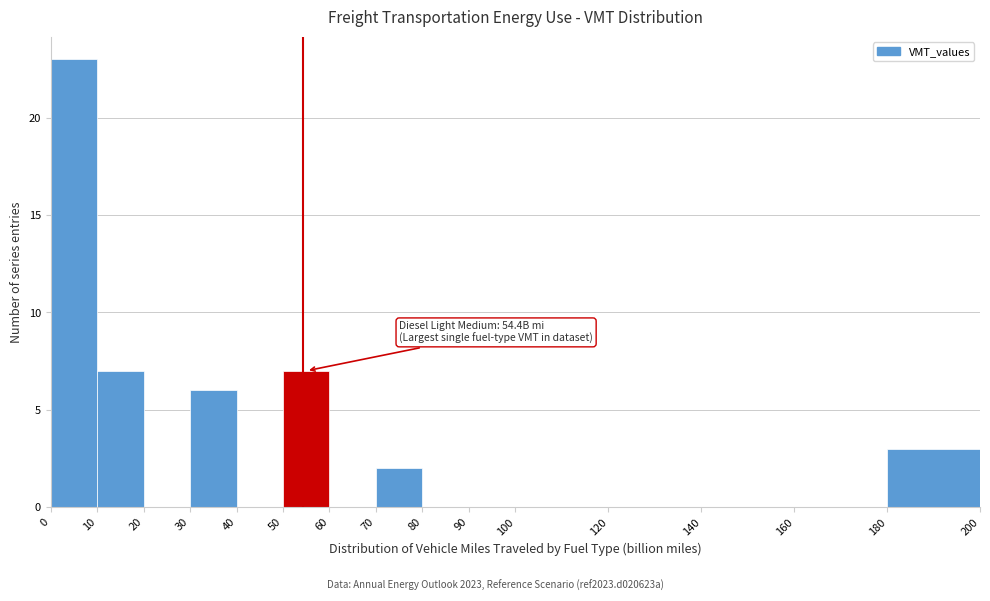

Which range on the x-axis has the tallest bar?

0 to 10